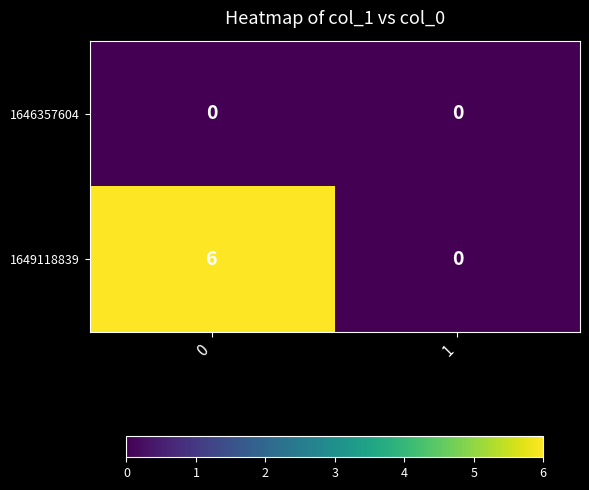

Reading left to right, extract all data points from this chart.

1646357604: 0	0
1649118839: 6	0